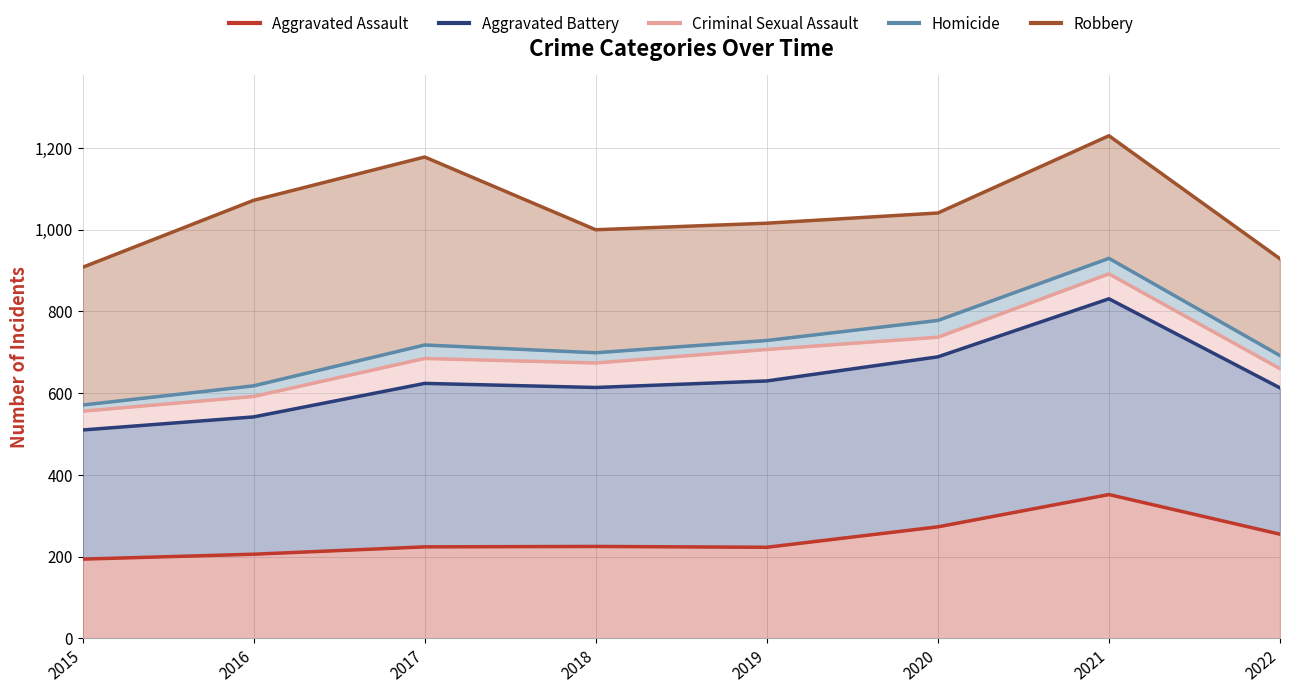

Rank the series by their maximum value, from lowest to highest.

Aggravated Assault, Aggravated Battery, Criminal Sexual Assault, Homicide, Robbery